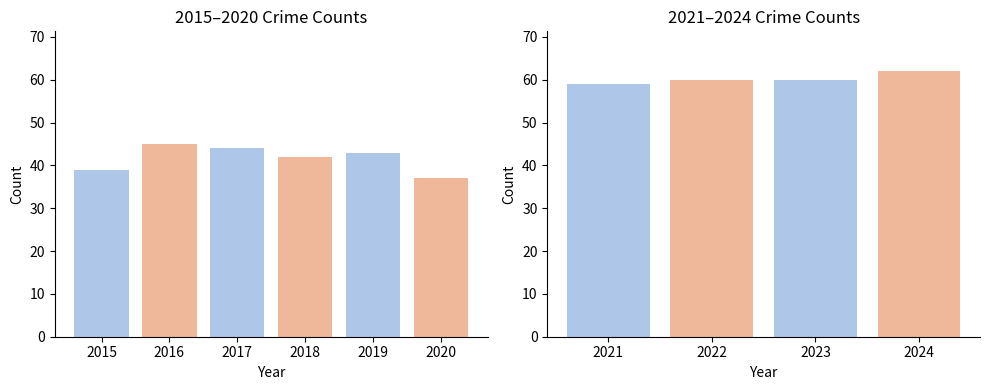

Is it true that the value at 2021 is 102?

False